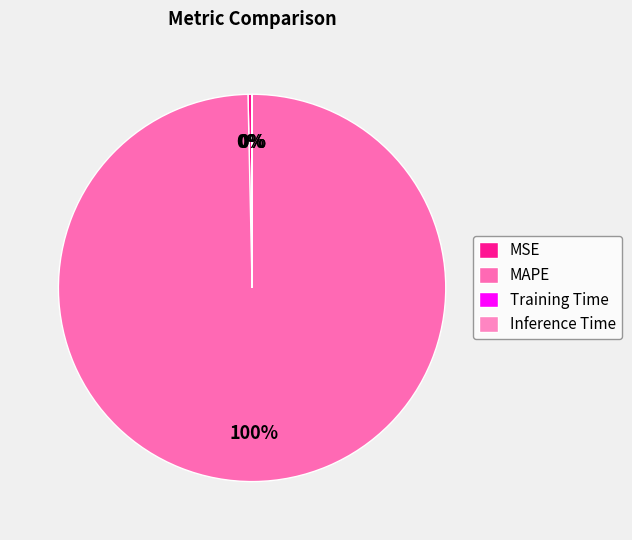

Is it true that MAPE is 100% of the pie?

True